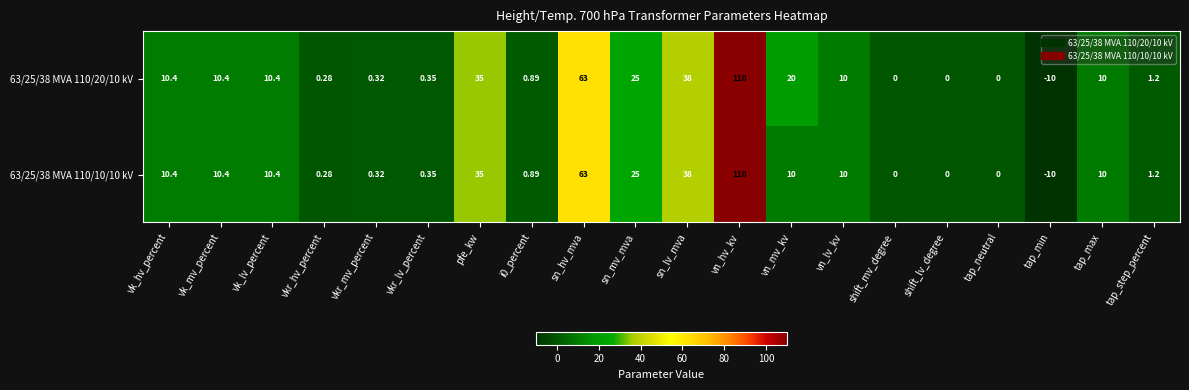

At which label does 63/25/38 MVA 110/10/10 kV reach its minimum?

tap_min